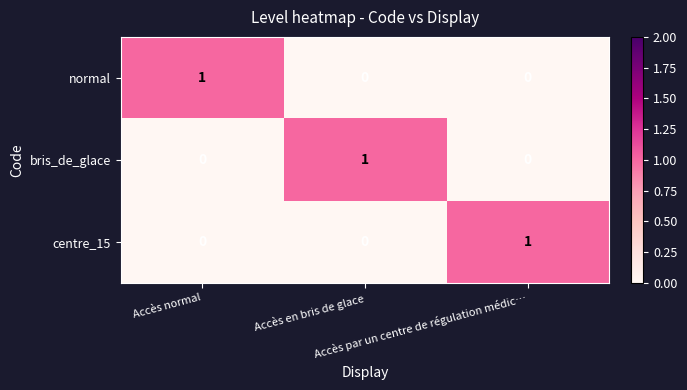

Count the number of data series in this chart.

3